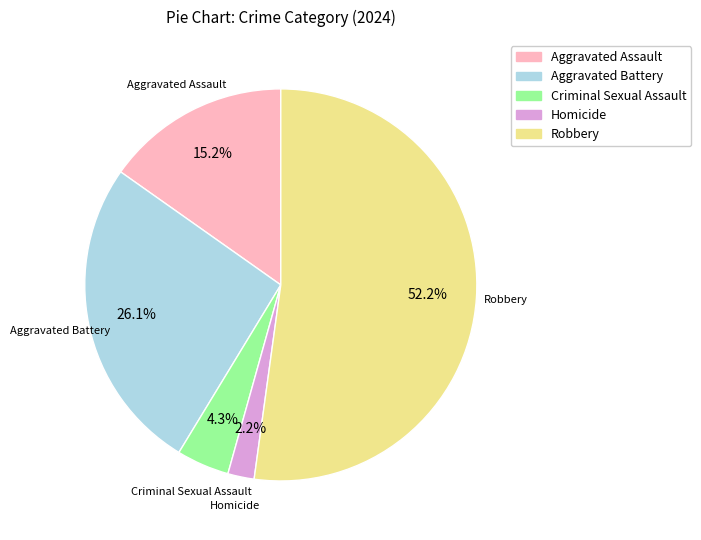

The Homicide slice represents 12% of the pie. True or false?

False